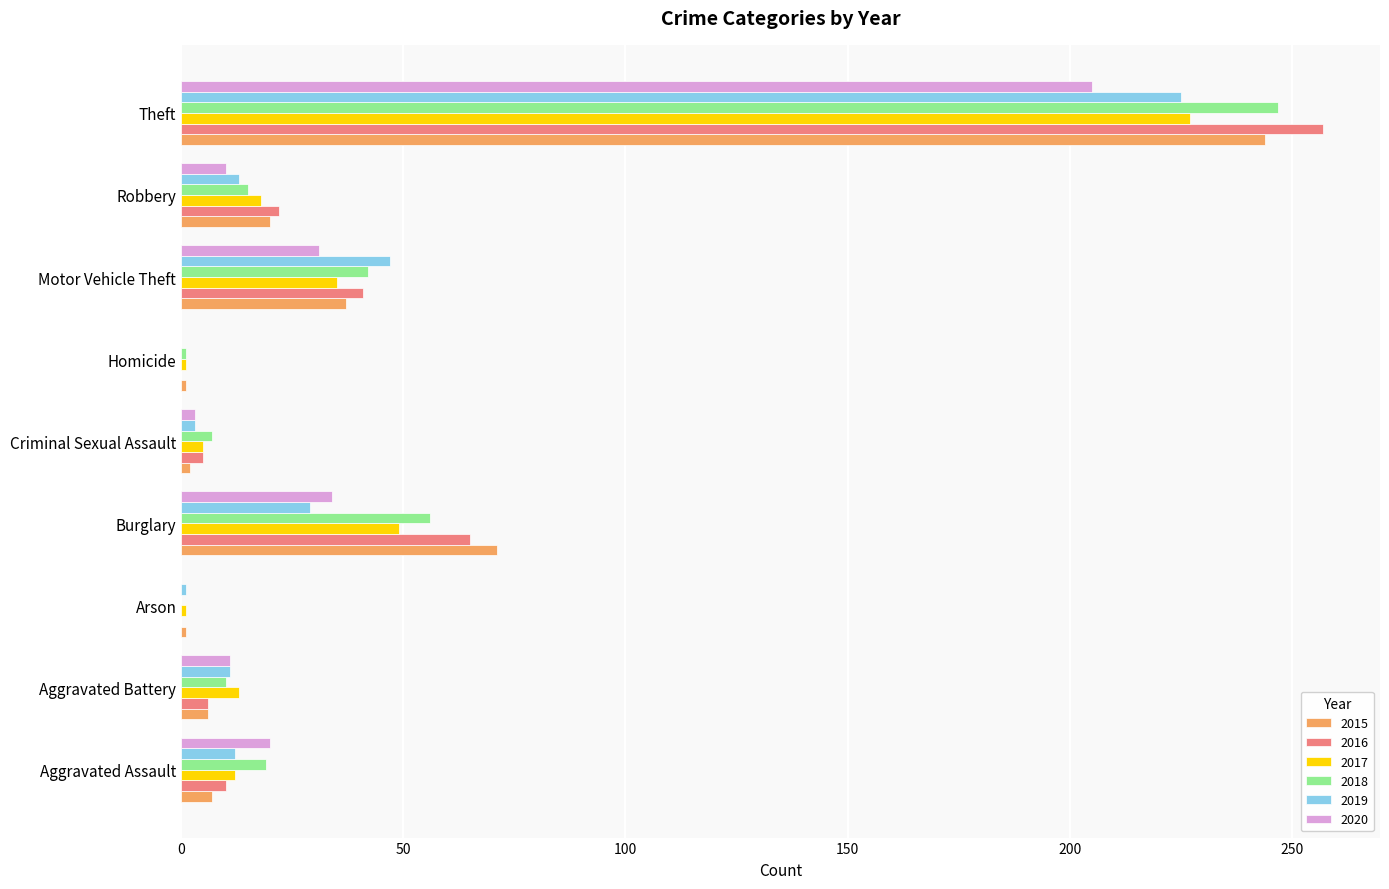

True or false: 2015 has a value of 6 at Aggravated Battery.

True